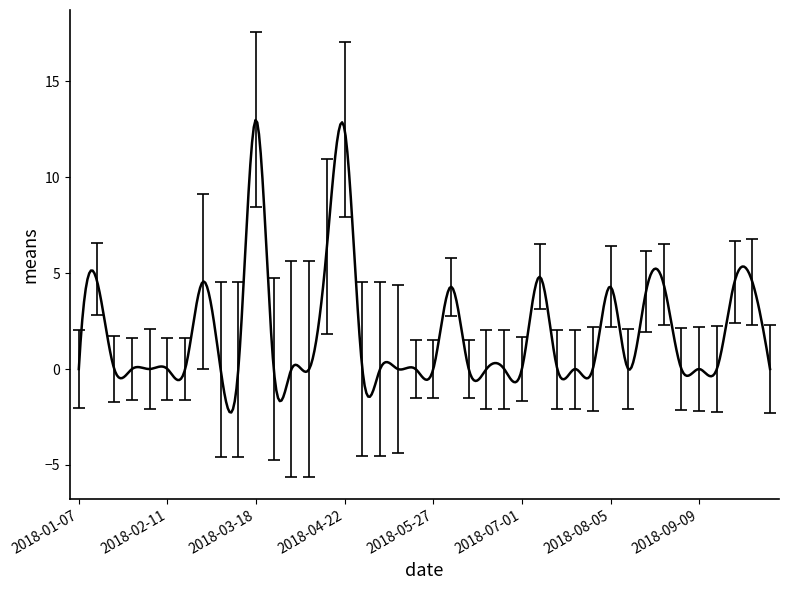

What is the difference between the maximum and minimum values?

15.3